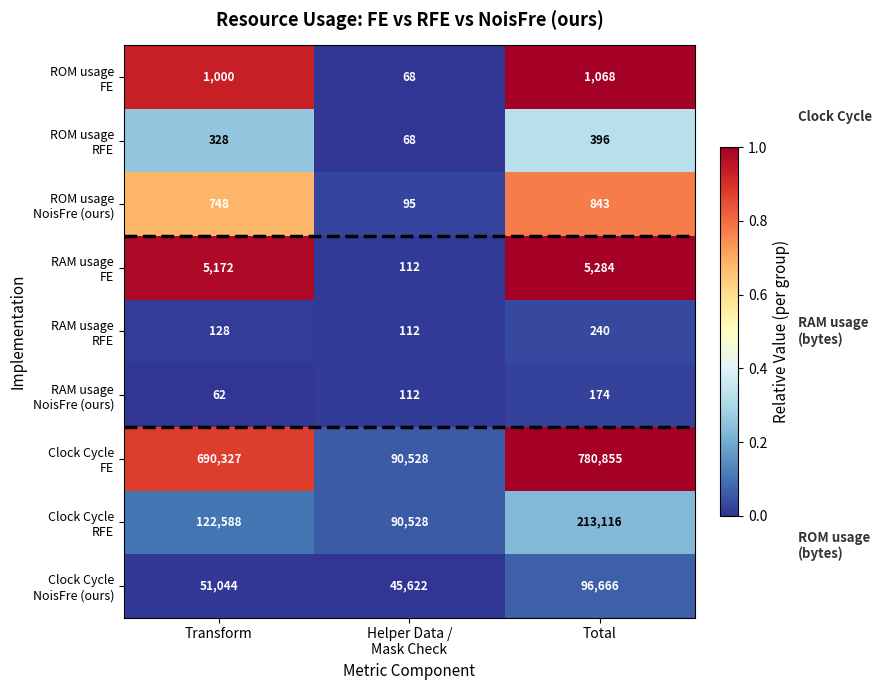

How many series are shown in this chart?

9